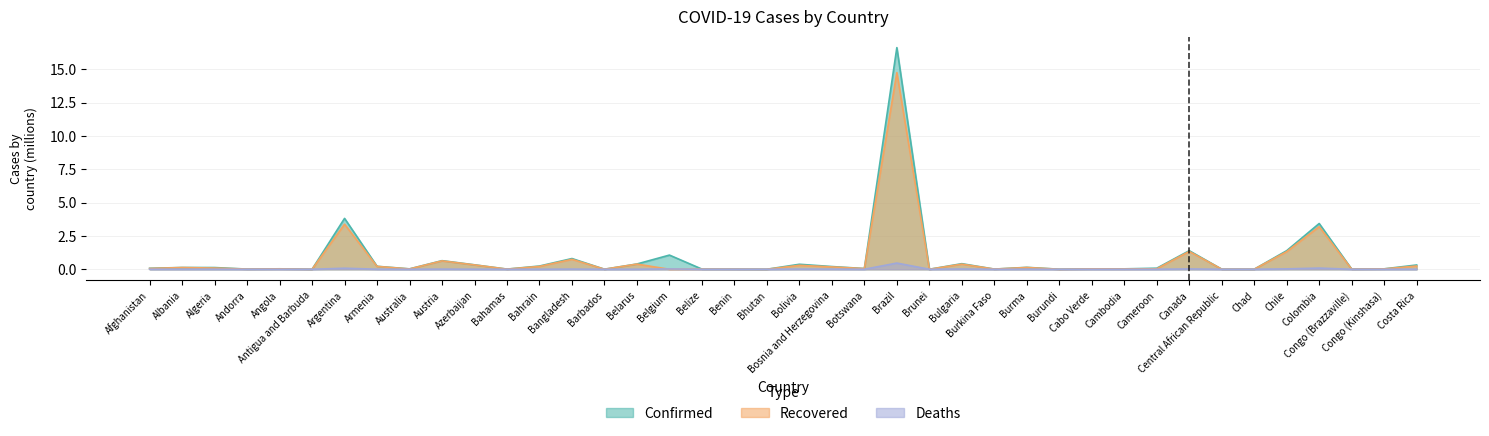

Where is Confirmed nearest to the value 8?

Argentina